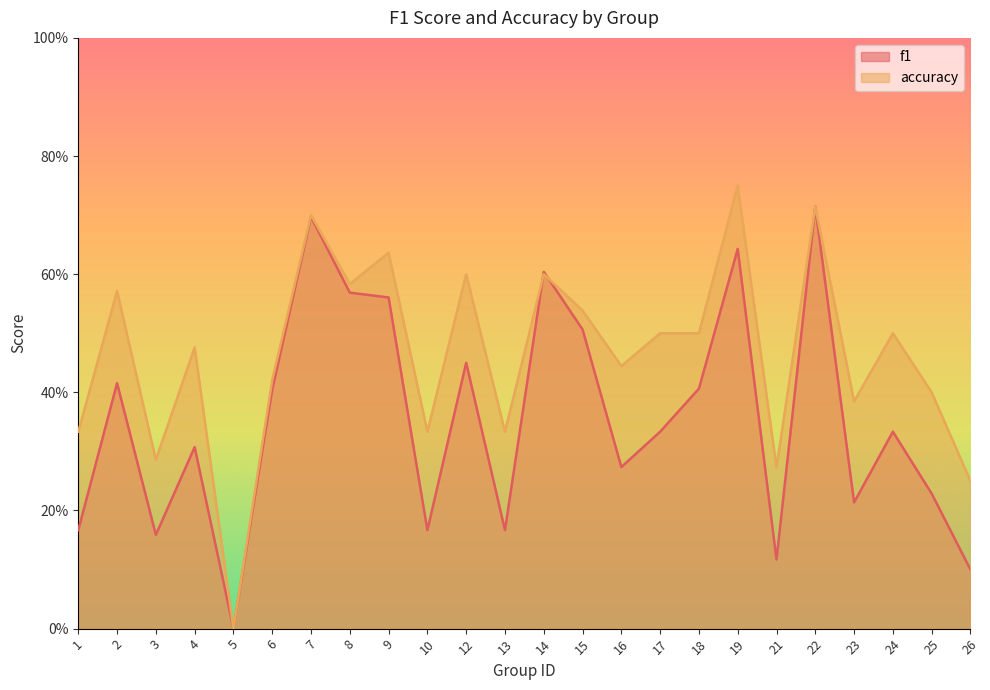

Read the f1 value at 7.

0.7